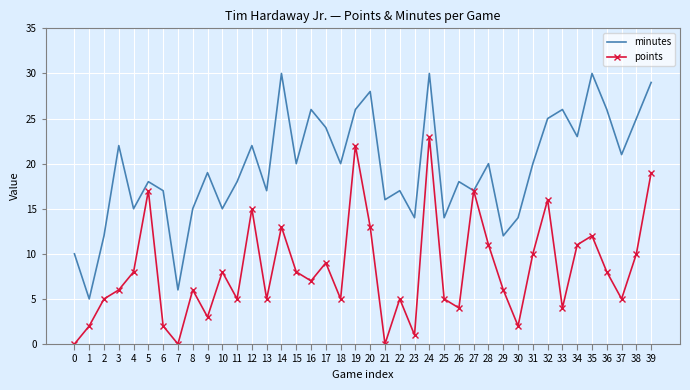

The value of points at 0 is -10. True or false?

False